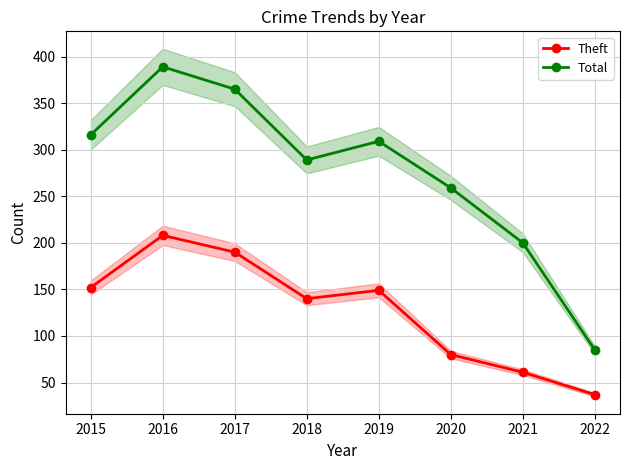

At which label does Total reach its minimum?

2022